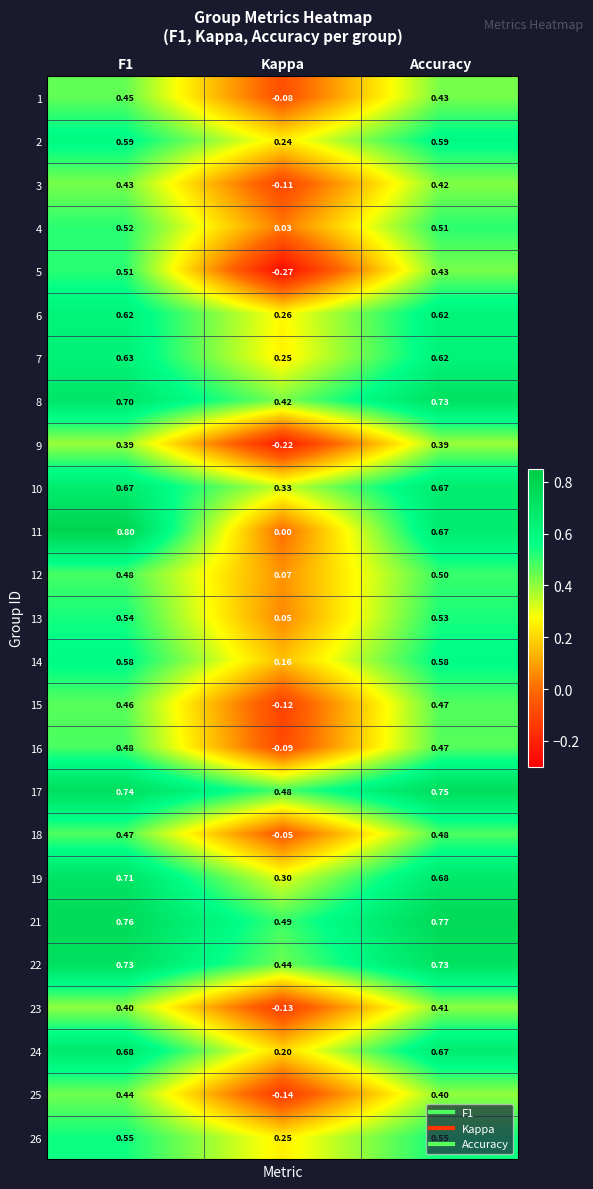

How many positive values does the 9 series have?

2